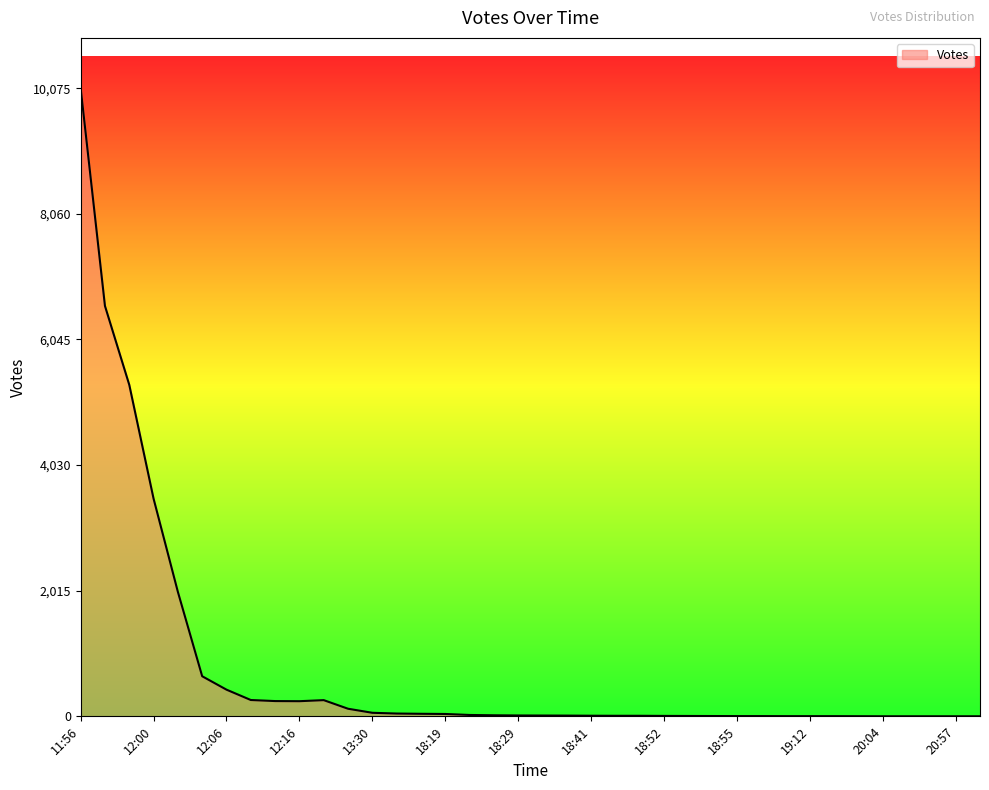

What is the maximum value shown in the chart?

10075